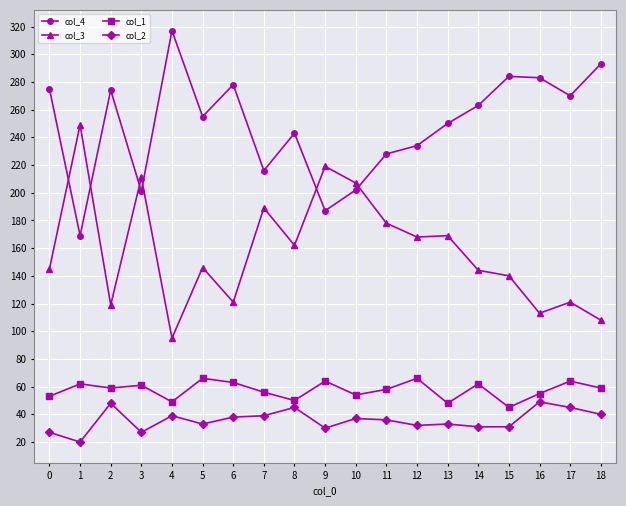

True or false: col_4 has more than 0 points higher than both neighbors.

True